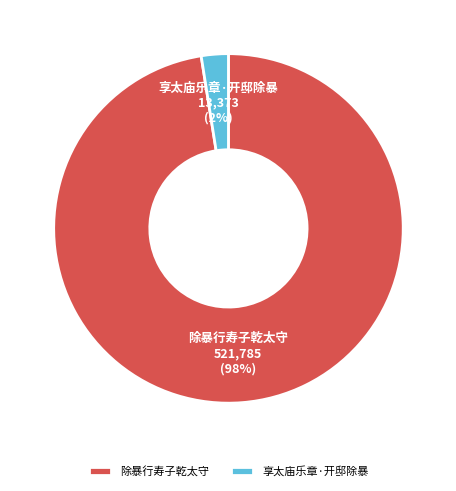

Is there a majority slice in this chart?

Yes